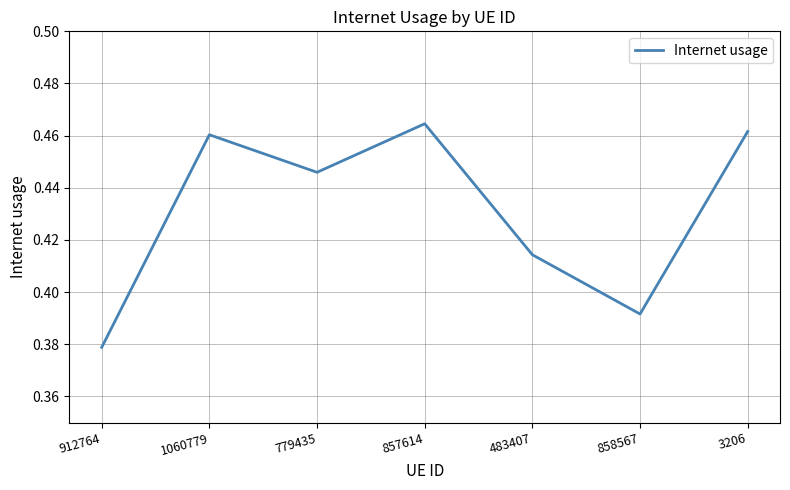

Rank the categories by value from highest to lowest.

857614, 3206, 1060779, 779435, 483407, 858567, 912764